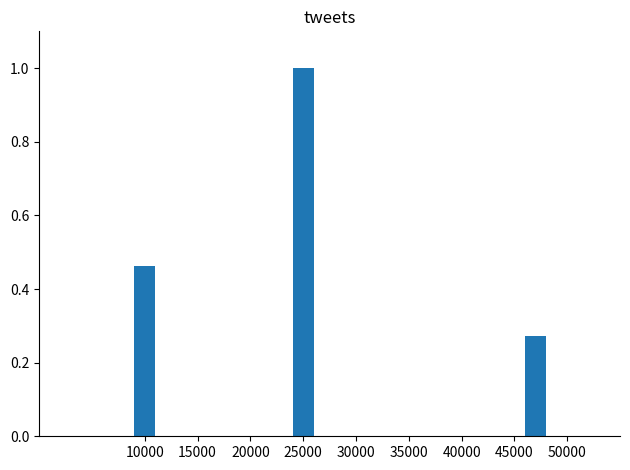

What is the sum of the values at 10000 and 25000?

1.5